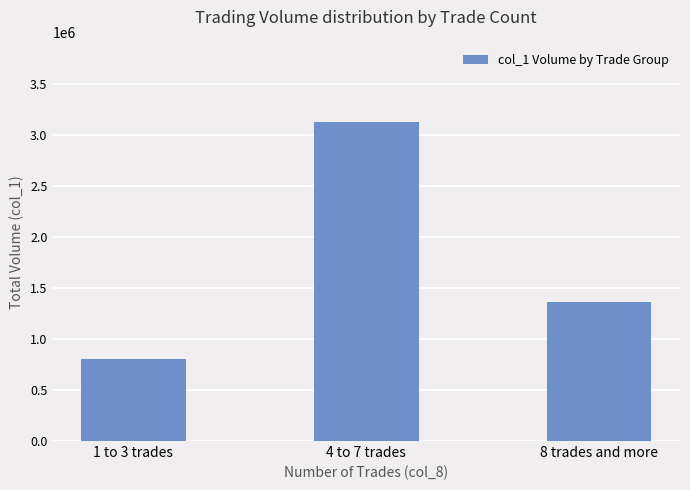

Read the value at 1 to 3 trades, to the nearest 10.

808000